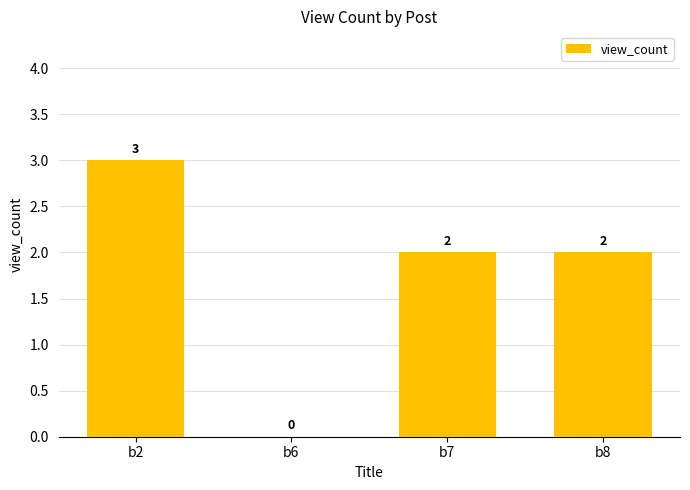

Where is the data nearest to the value 1?

b6